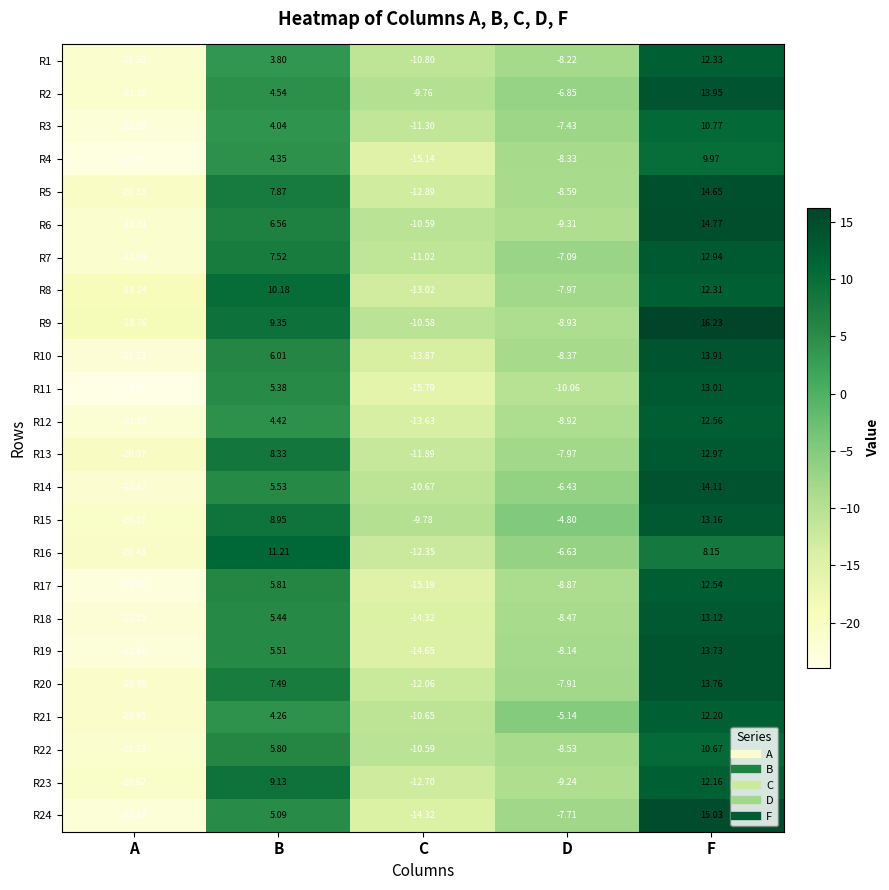

Where is R5 nearest to the value -2?

D